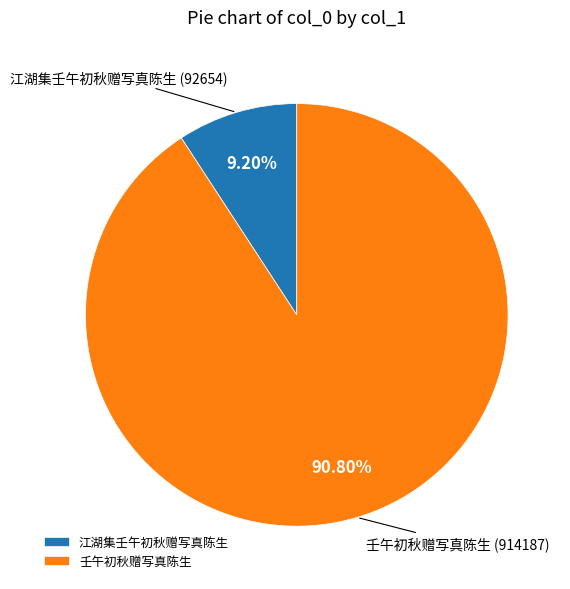

What is the majority slice?

壬午初秋赠写真陈生